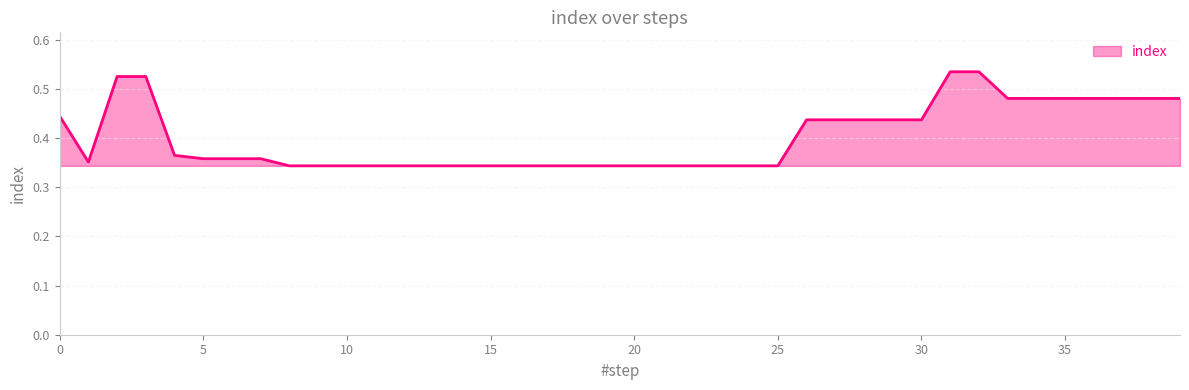

Reading left to right, what are all the values shown in this chart?

0.4	0.4	0.5	0.5	0.4	0.4	0.4	0.4	0.3	0.3	0.3	0.3	0.3	0.3	0.3	0.3	0.3	0.3	0.3	0.3	0.3	0.3	0.3	0.3	0.3	0.3	0.4	0.4	0.4	0.4	0.4	0.5	0.5	0.5	0.5	0.5	0.5	0.5	0.5	0.5